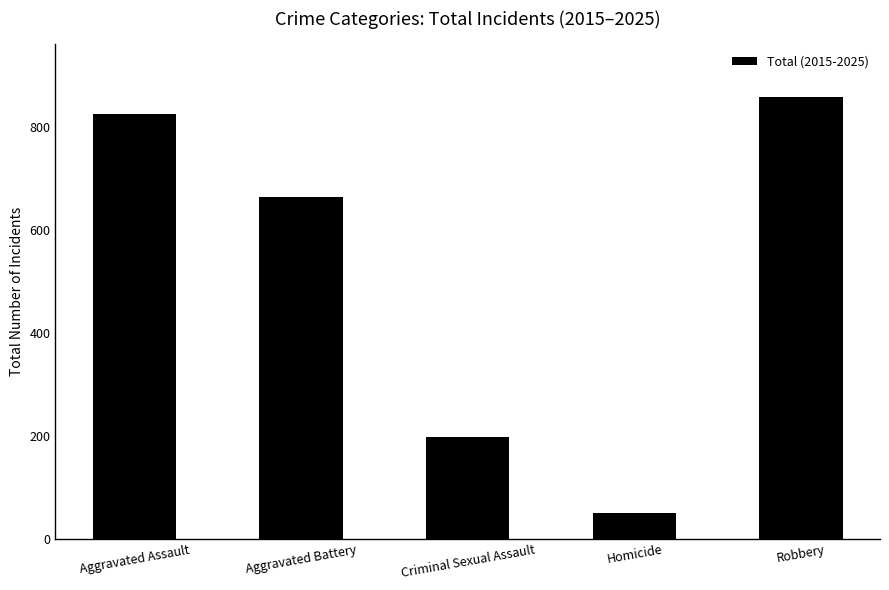

Are the bars horizontal?

No